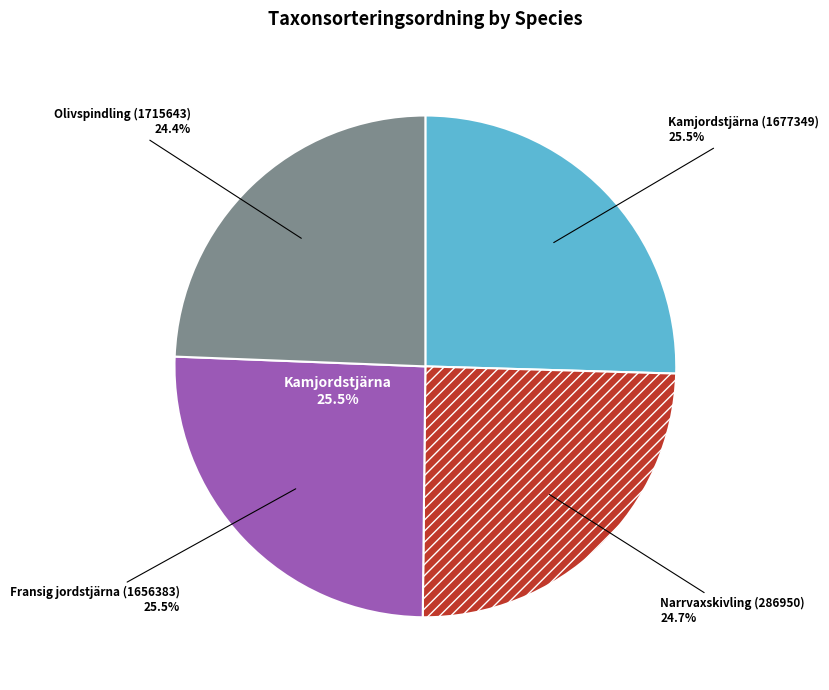

To the nearest percent, what is the difference between the Olivspindling (1715643) and Fransig jordstjärna (1656383) slice percentages?

1%